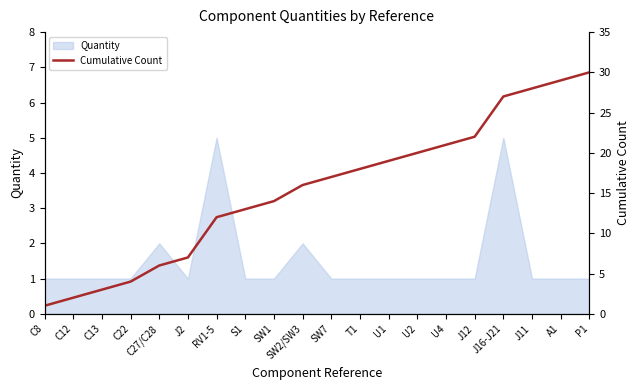

What is the value of the 20th point from the left?

30